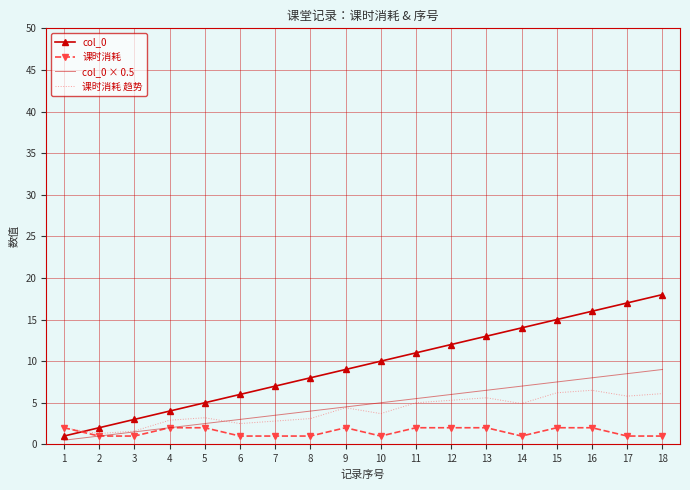

What is the greatest value displayed?

18.0